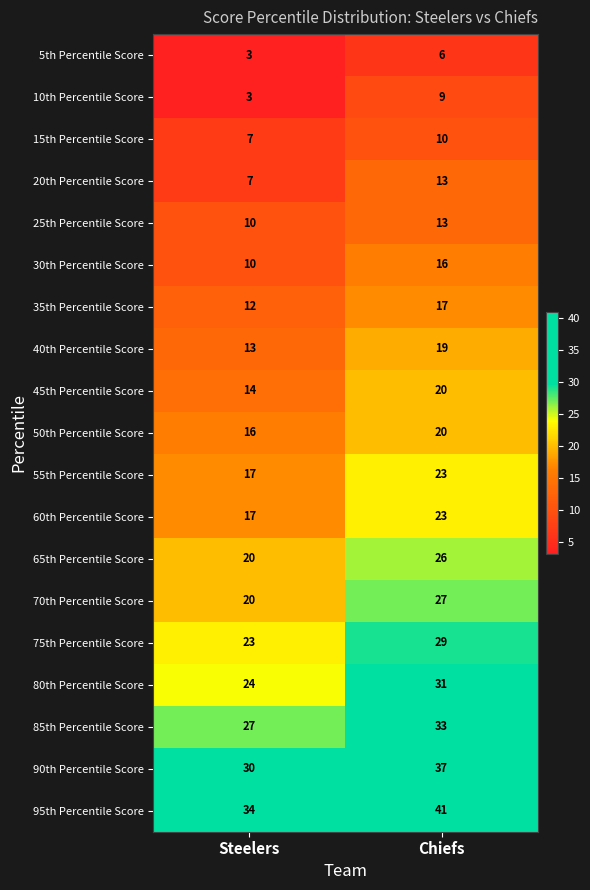

At which category is the sum across all series the highest?

Chiefs